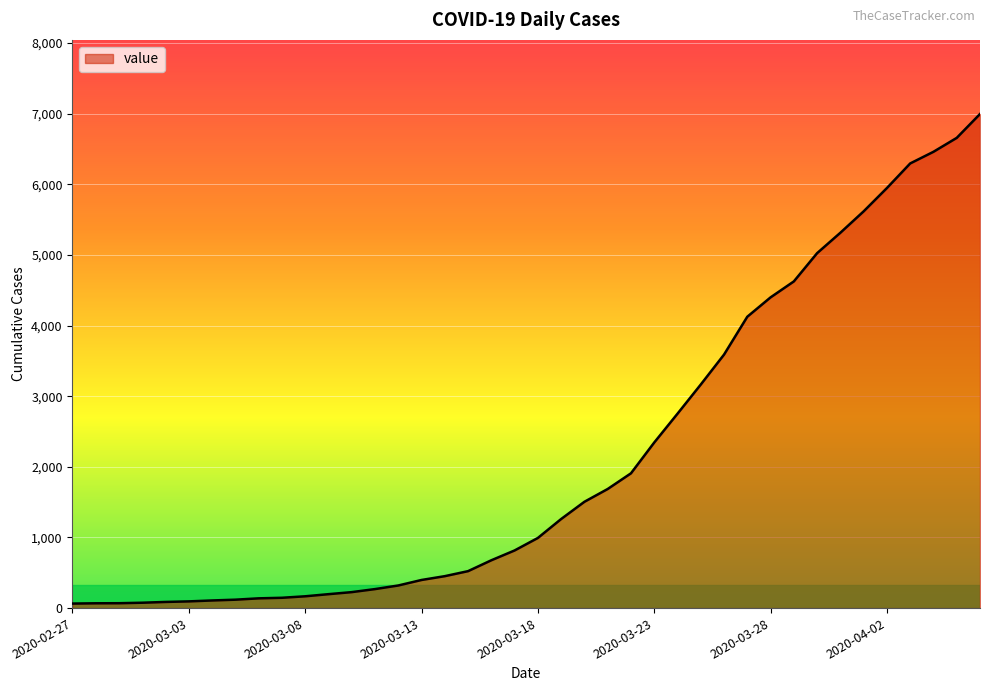

What is the greatest value displayed?

6995